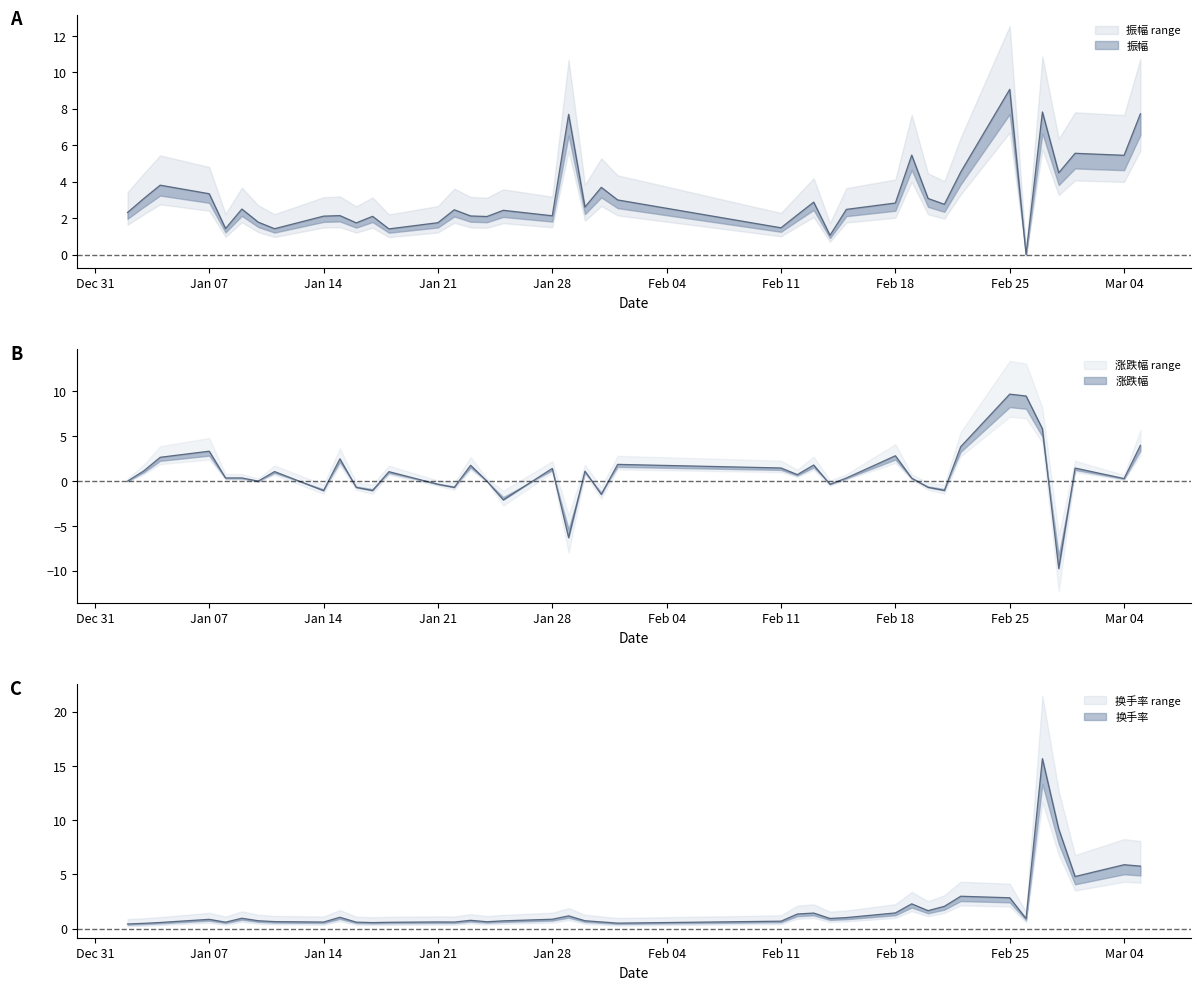

The value of 换手率 at 2019-01-29 is 1.2. True or false?

True